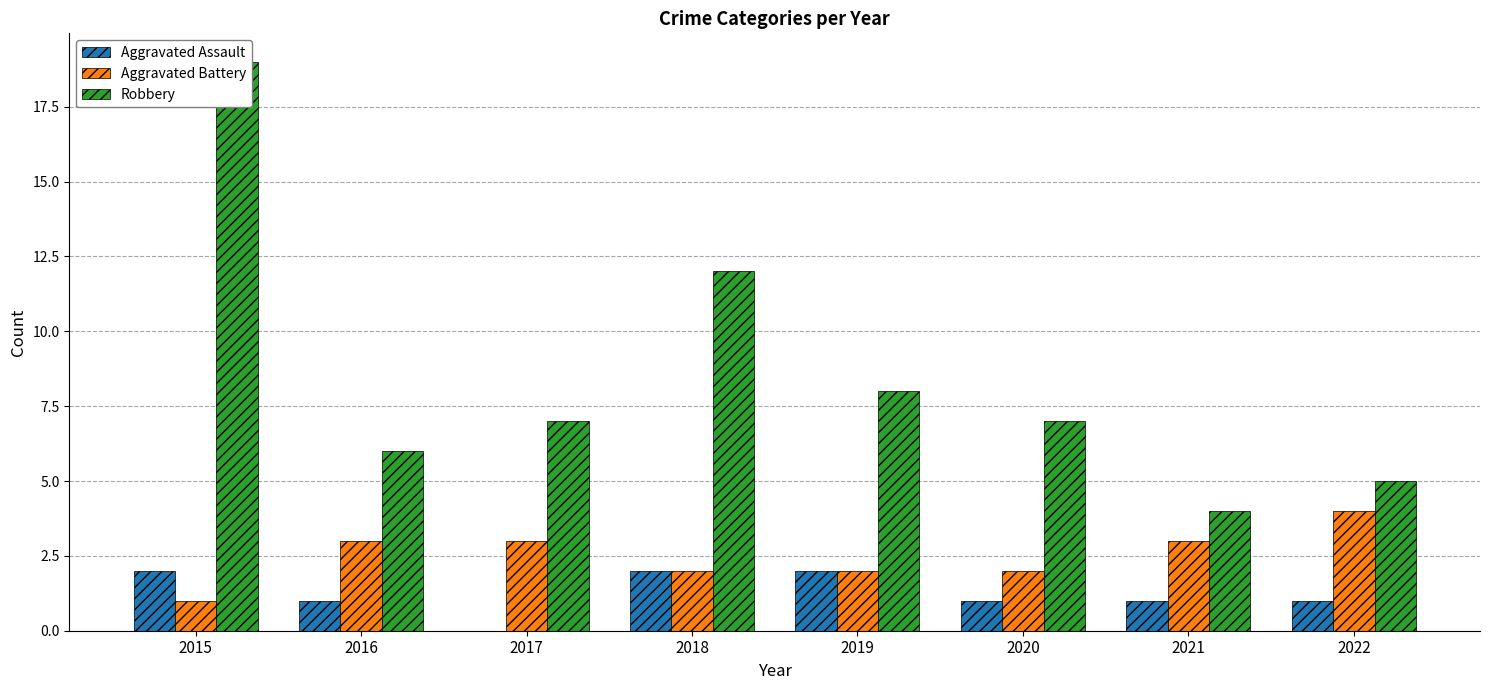

Which series has the largest total across all categories?

Robbery